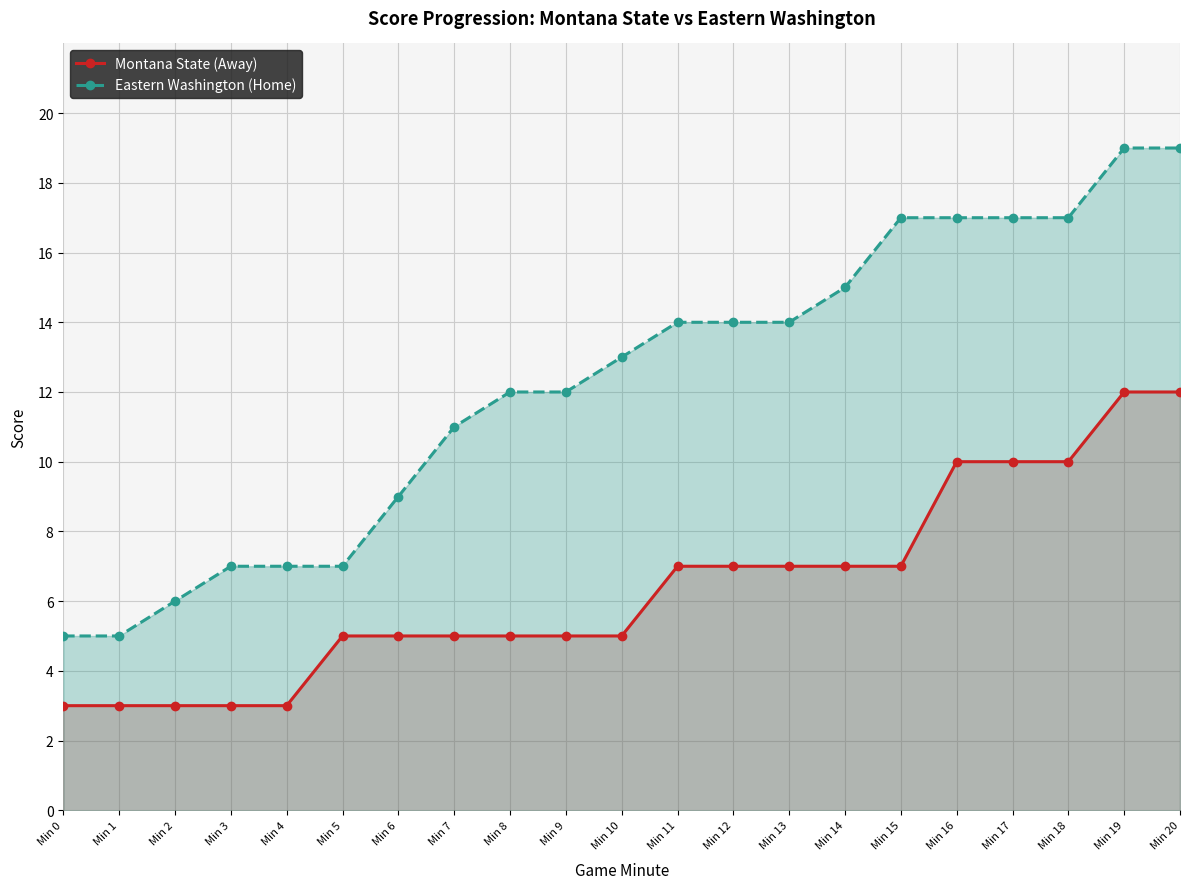

How many data points in Eastern Washington (Home) are less than 13?

10